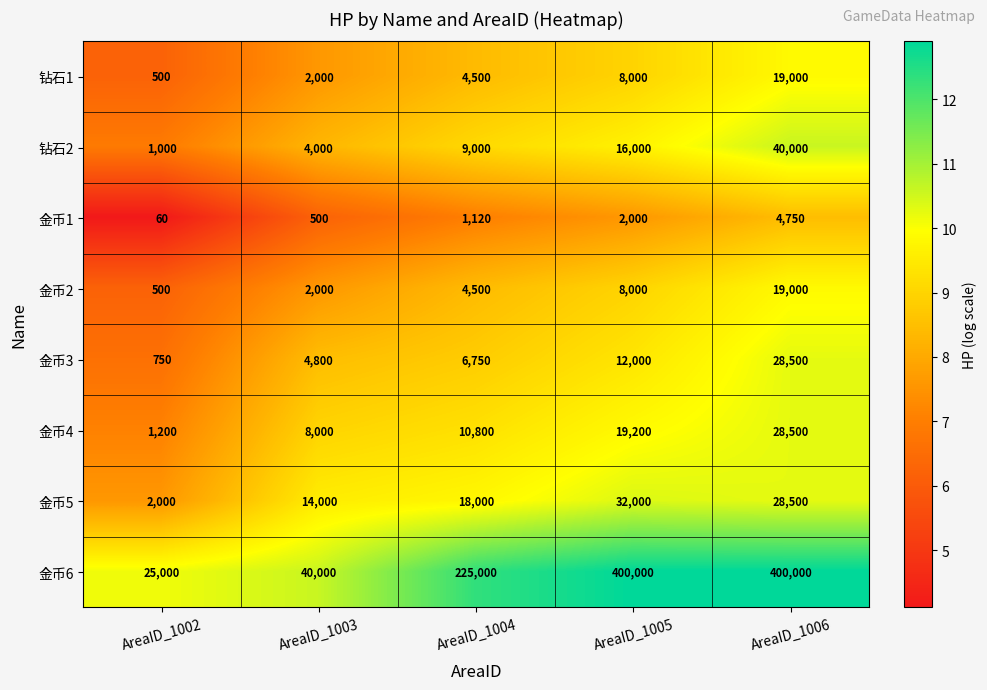

Is it true that 金币4 equals 28500 at AreaID_1006?

True